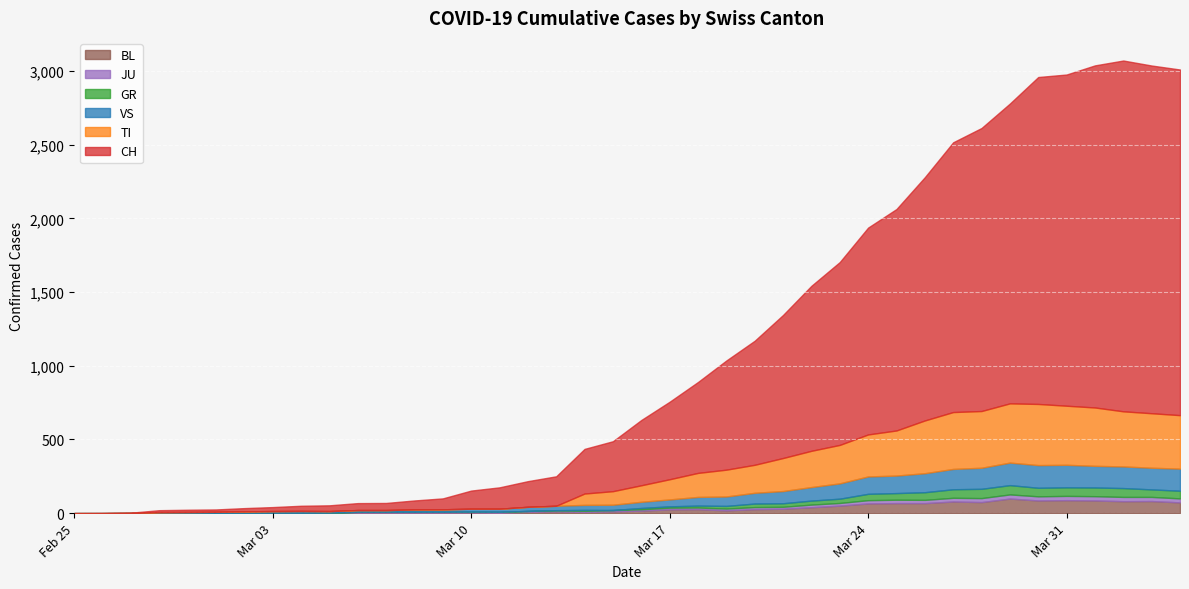

At which category does JU reach its first local peak?

2020-03-20